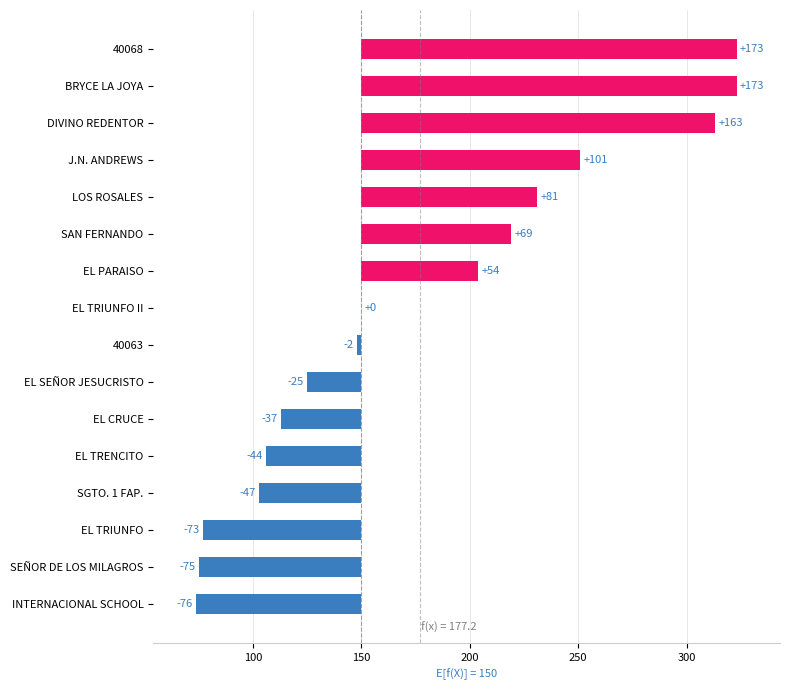

What is the approximate value at LOS ROSALES, to the nearest 50?

100